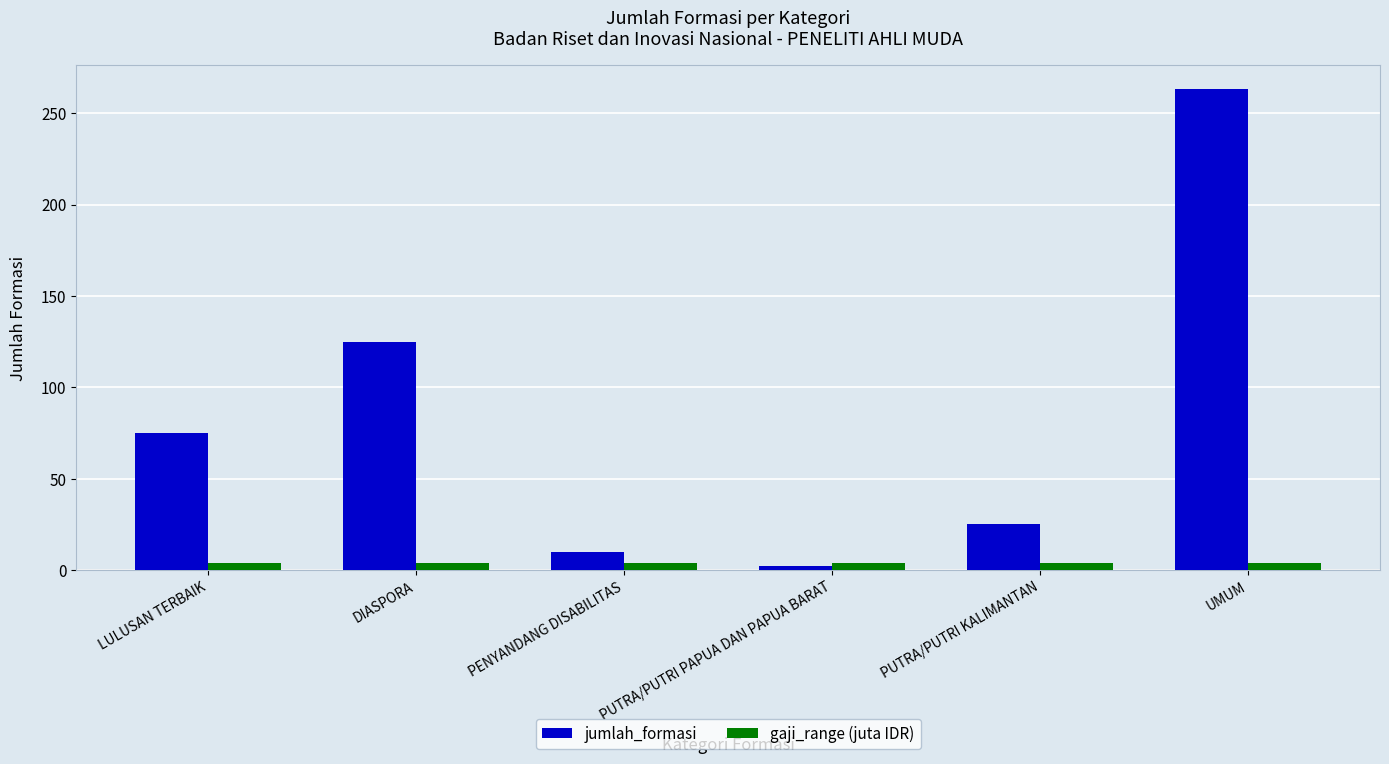

What is the value of the jumlah_formasi bar at the 2nd from the left?

125